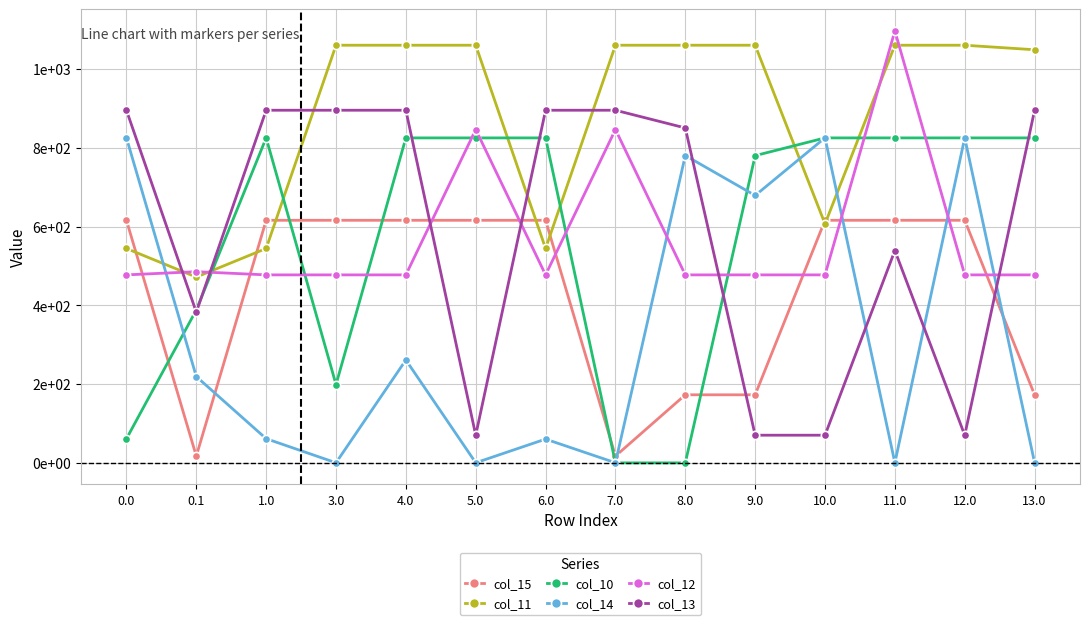

At how many categories does at least one series exceed 948?

9